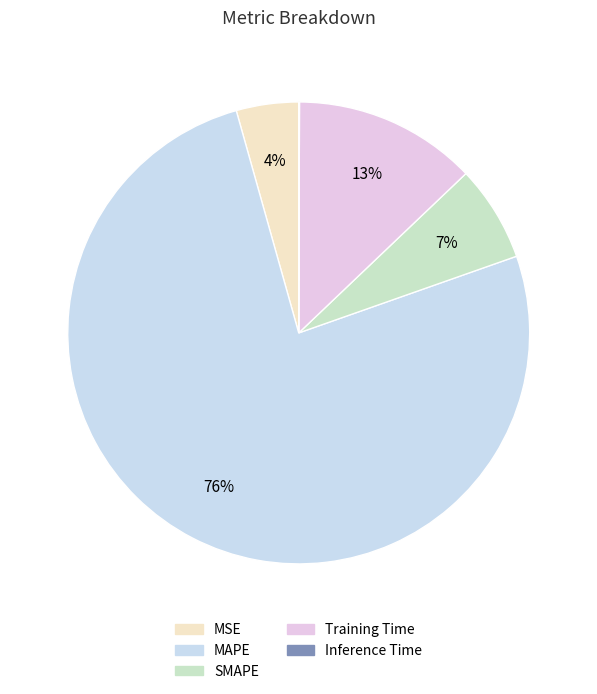

What is the change in value from SMAPE to Training Time?

+1.7